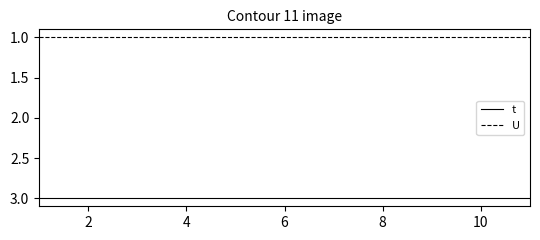

True or false: U and t intersect in this chart.

False